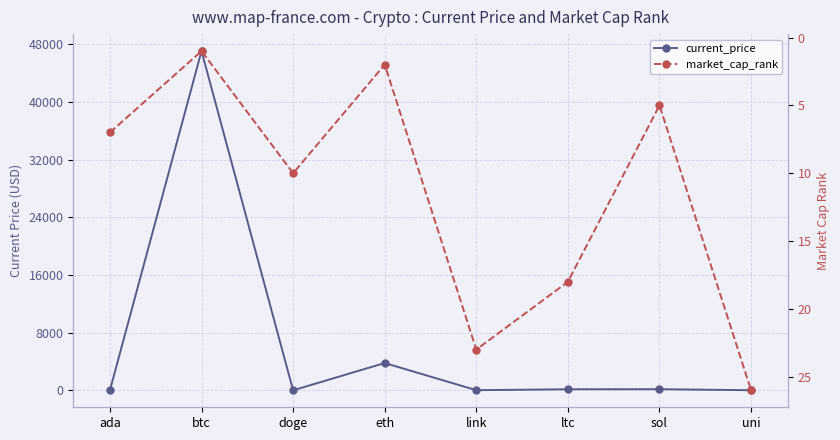

What is the difference between the highest and lowest values at ada?

5.8